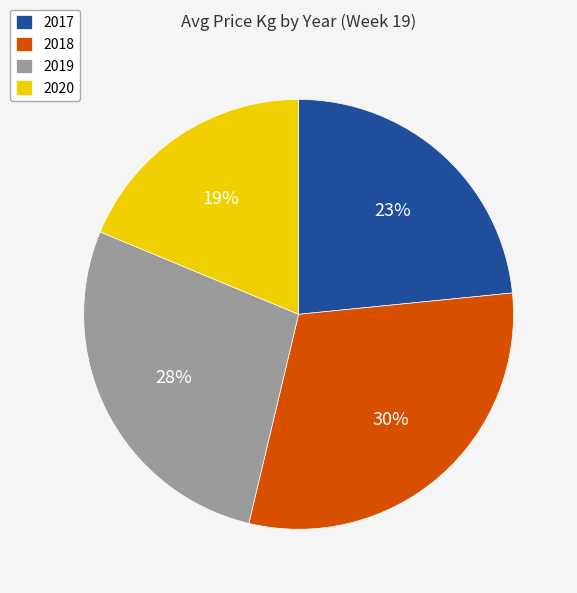

Combined, do 2018 and 2019 account for over 50%?

Yes